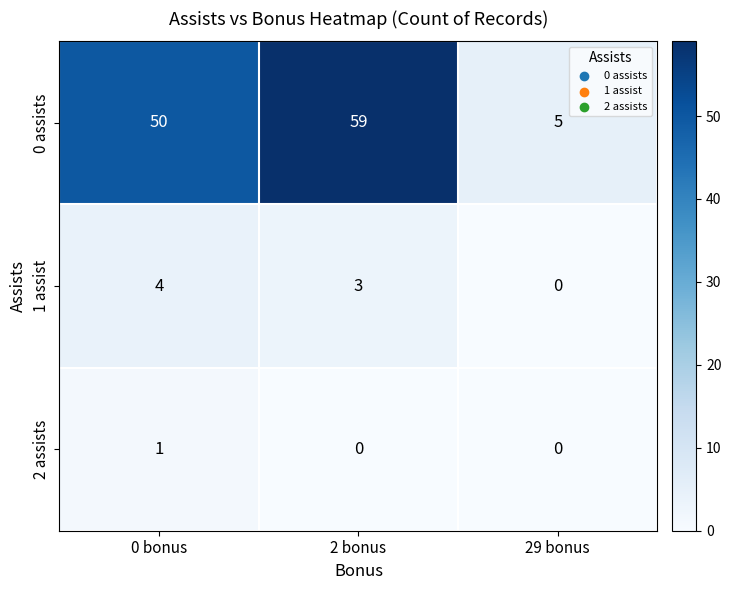

What is the spread (max minus min) of values at 0 bonus?

49